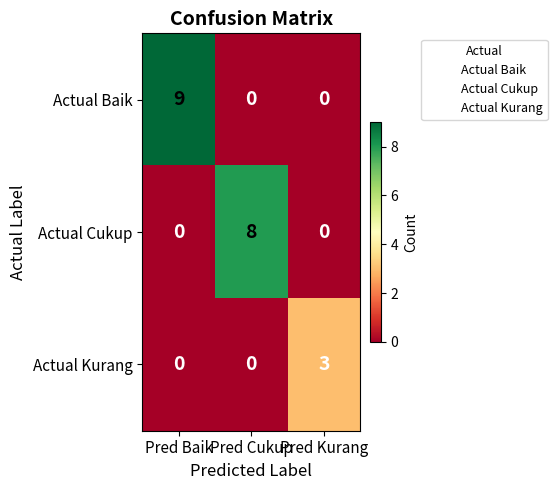

Which series has the largest total across all categories?

Actual Baik